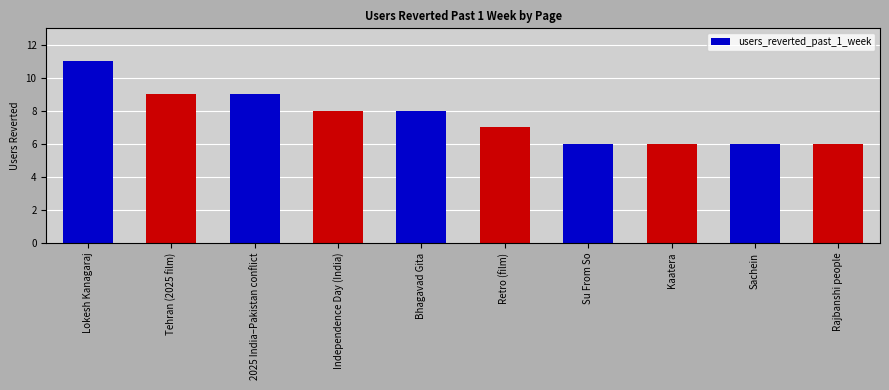

What is the label of the 9th bar from the left?

Sachein